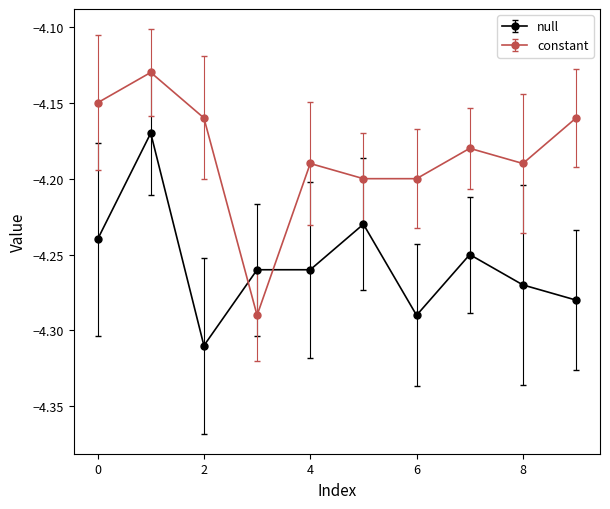

Which series has the widest spread of values?

constant